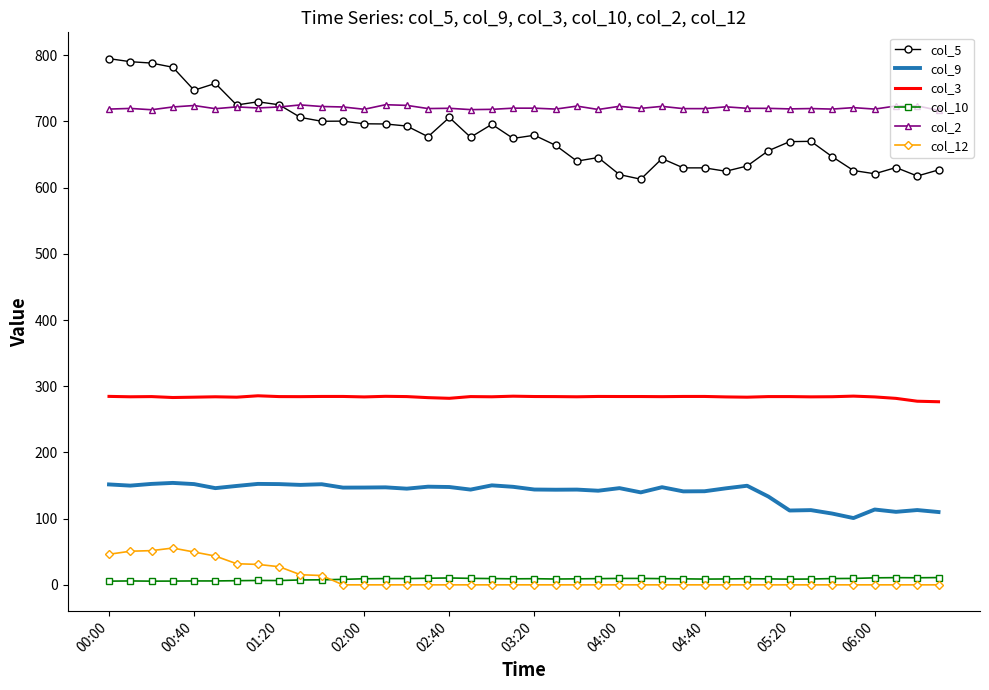

Which series has the largest range (max minus min)?

col_5